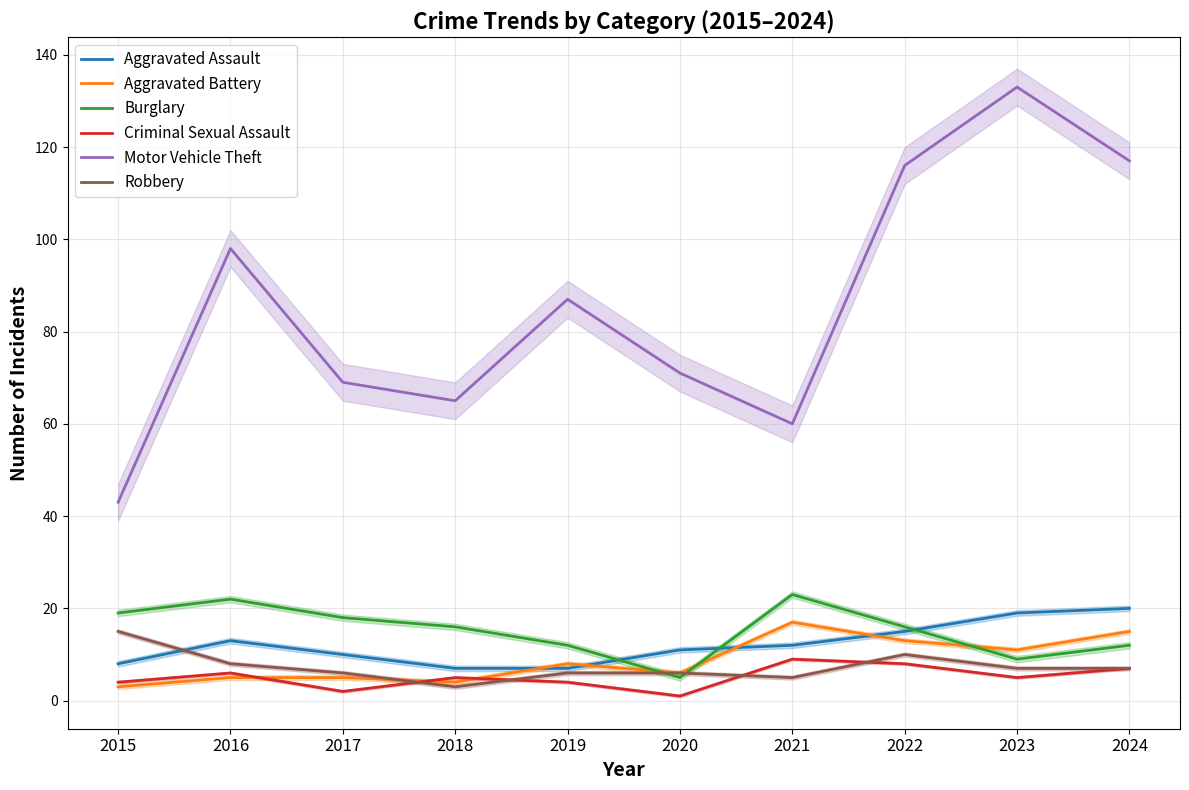

Reading right to left, extract all data points from this chart.

Aggravated Assault: 20	19	15	12	11	7	7	10	13	8
Aggravated Battery: 15	11	13	17	6	8	4	5	5	3
Burglary: 12	9	16	23	5	12	16	18	22	19
Criminal Sexual Assault: 7	5	8	9	1	4	5	2	6	4
Motor Vehicle Theft: 117	133	116	60	71	87	65	69	98	43
Robbery: 7	7	10	5	6	6	3	6	8	15